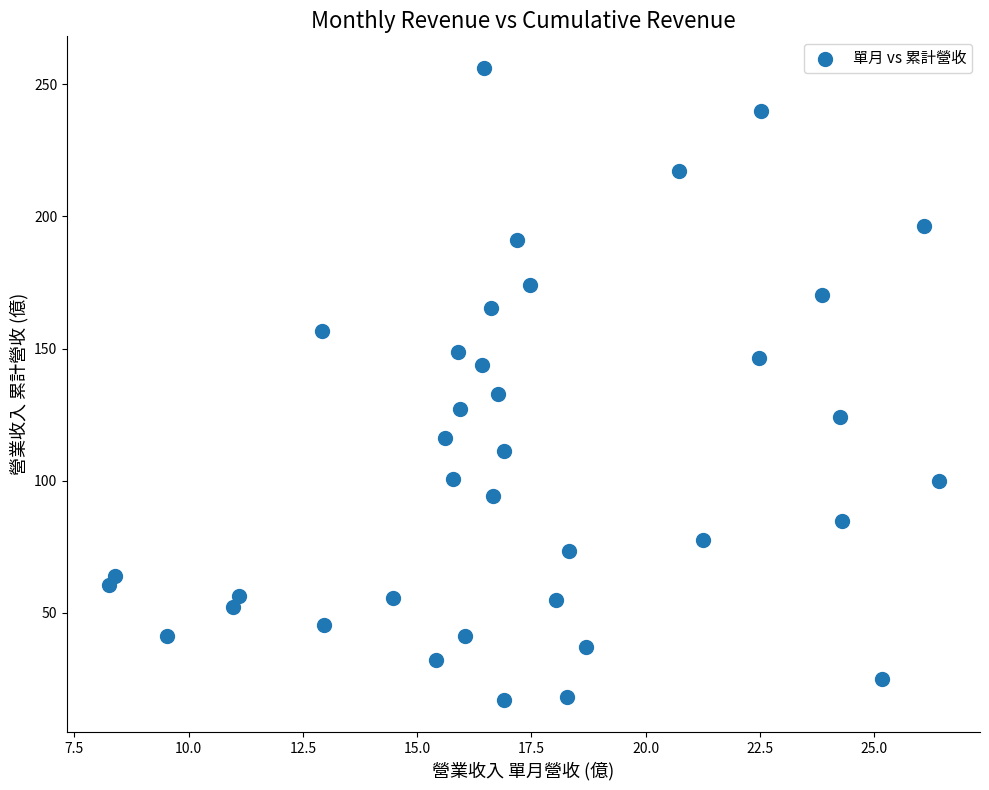

What Y value in the scatter plot is closest to 136?

132.9